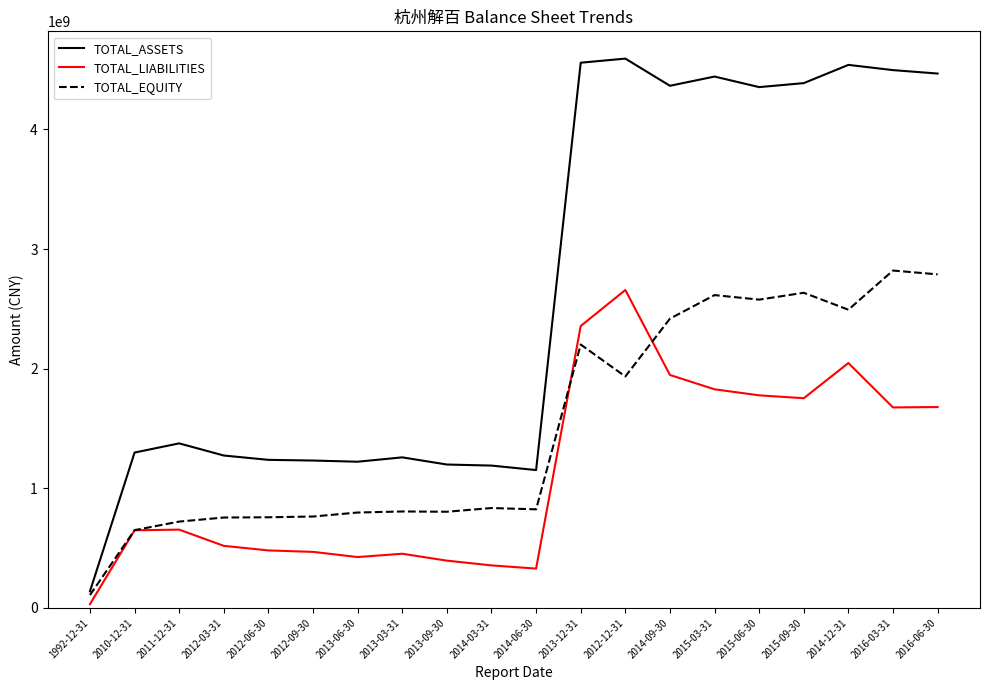

At which category does the chart reach its minimum across all series?

1992-12-31